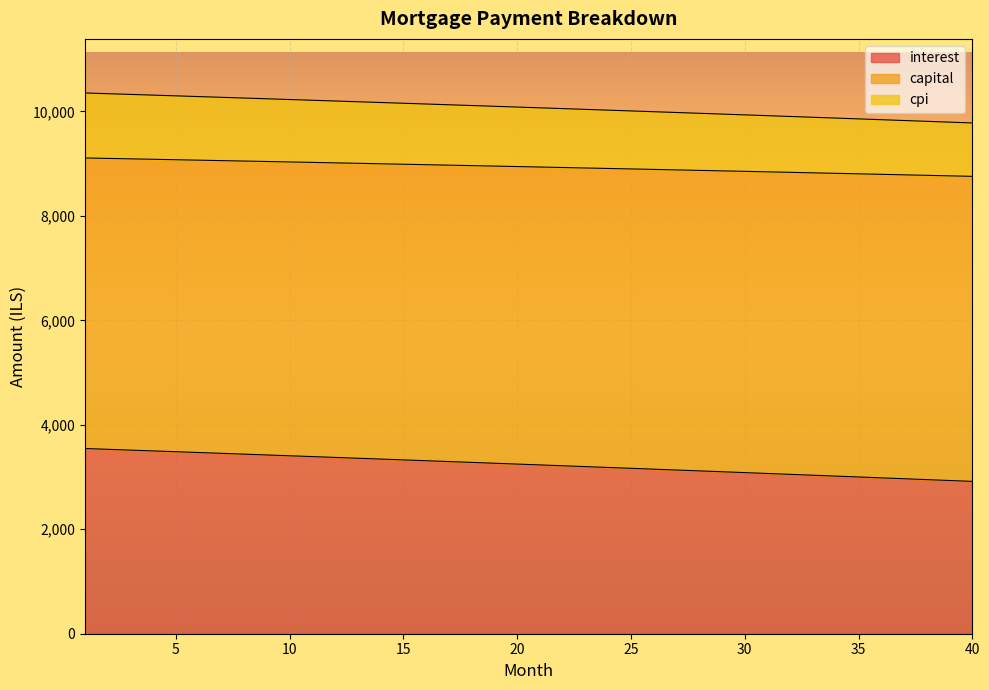

Which category has the lowest value across all series?

40